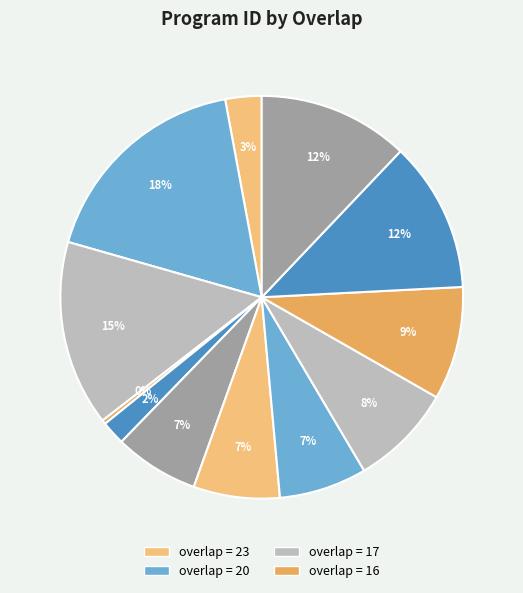

How many segments does this pie chart have?

12